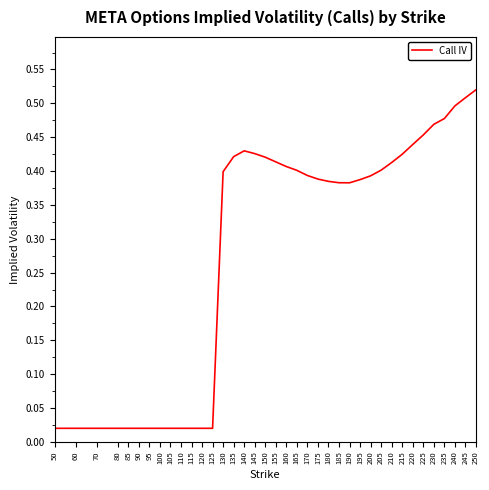

The chart shows a value of 0.6 at 170. True or false?

False